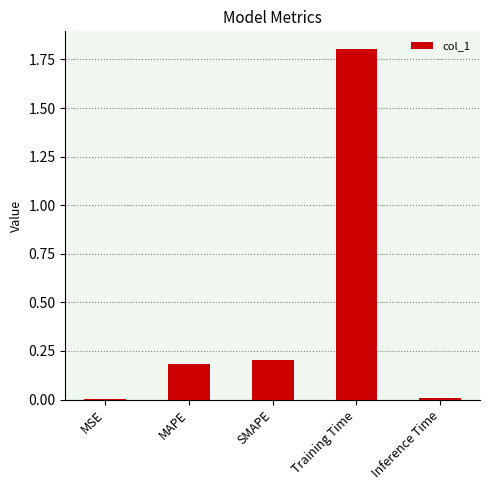

What is the sum of all values?

2.2